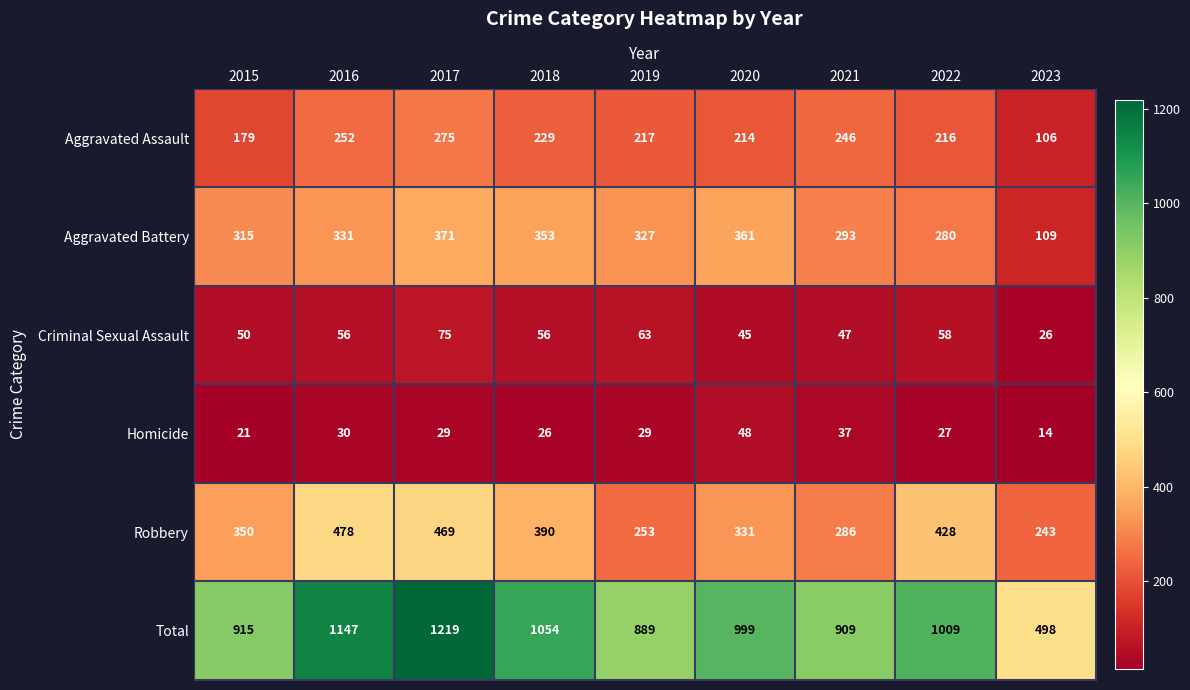

What is the approximate value of Aggravated Assault at 2023, to the nearest 50?

100